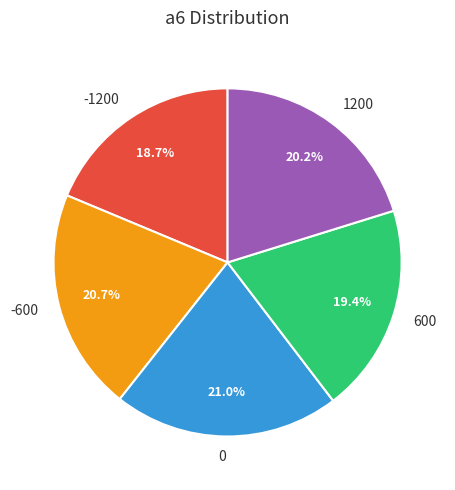

To the nearest percent, what percentage of the pie is -1200?

19%